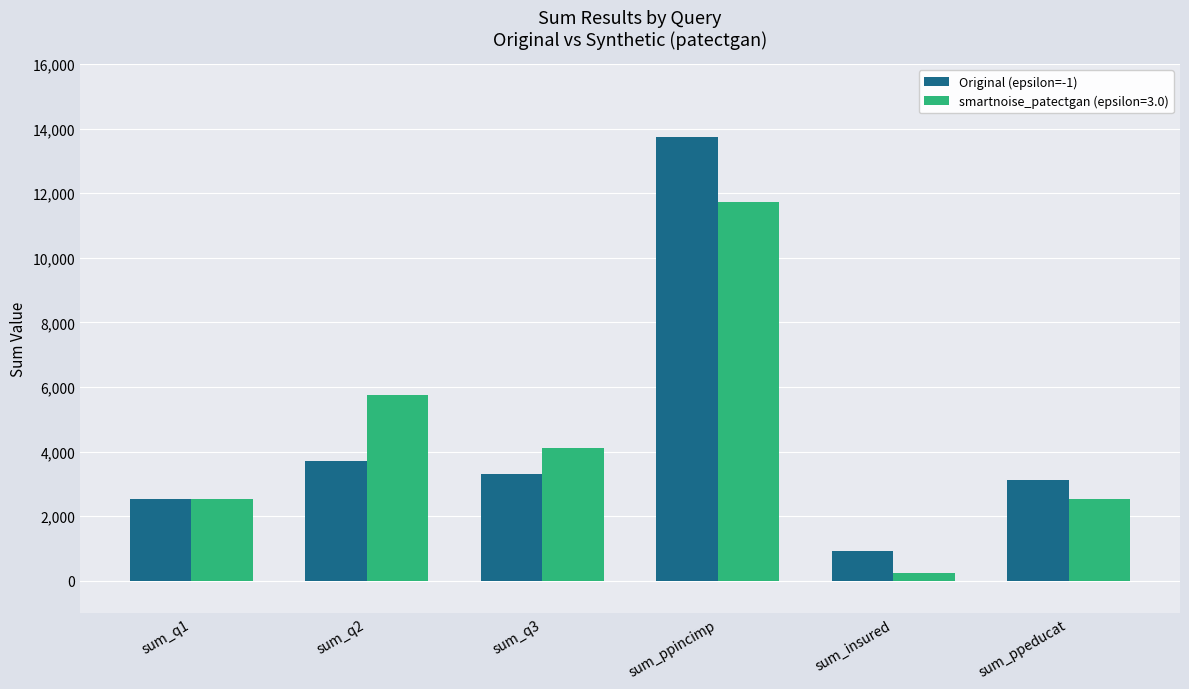

What is the sum of all Original (epsilon=-1) values?

27349